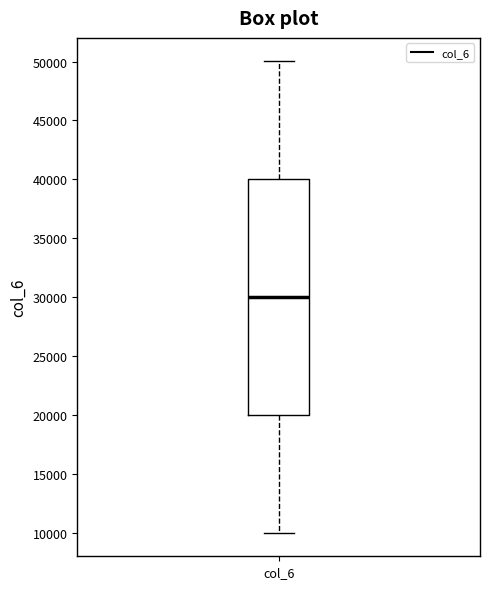

Read this box plot against the y-axis: the position of the median line, the range covered by the box, and the ends of both whiskers. The values are not printed on the chart, so give them approximately, as read against the axis.

median 30000, box 20000 to 40000, whiskers 10000 to 50000